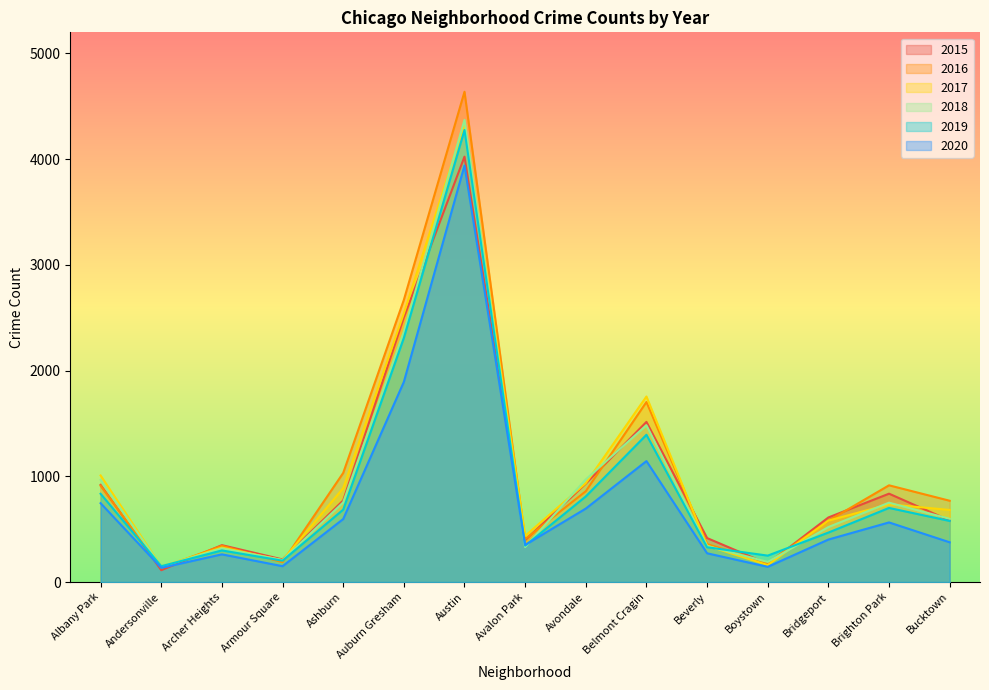

True or false: 2019 and 2017 cross at least once.

True